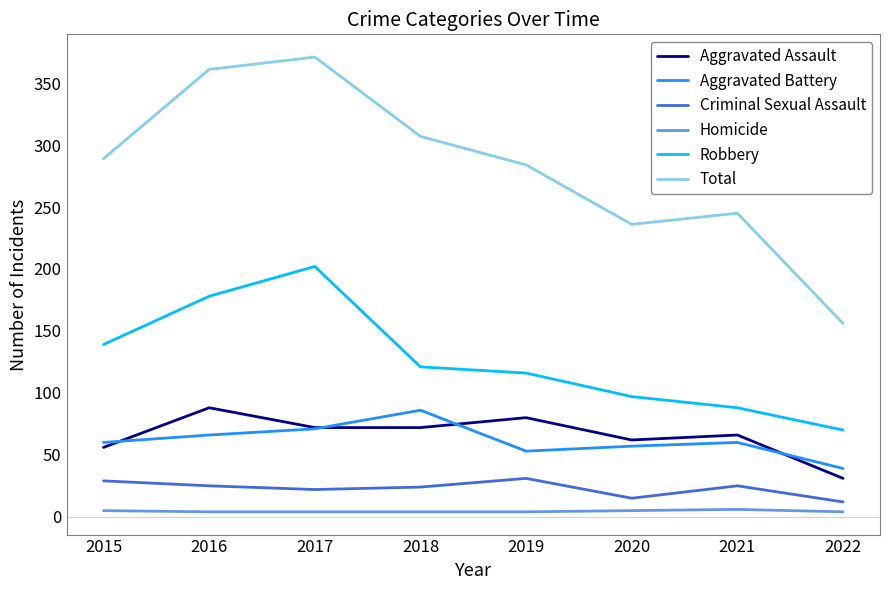

What are all the series names shown in the legend?

Aggravated Assault, Aggravated Battery, Criminal Sexual Assault, Homicide, Robbery, Total